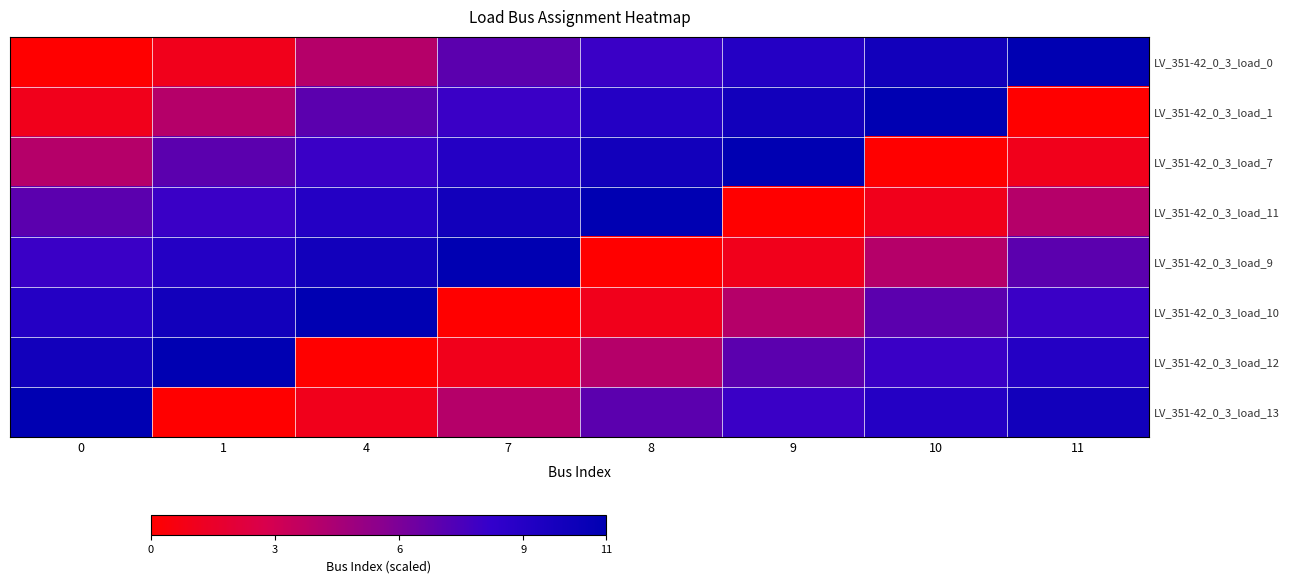

Reading left to right, what are all the values shown in this chart?

row_0: 0	1	4	7	8	9	10	11
row_1: 1	4	7	8	9	10	11	0
row_2: 4	7	8	9	10	11	0	1
row_3: 7	8	9	10	11	0	1	4
row_4: 8	9	10	11	0	1	4	7
row_5: 9	10	11	0	1	4	7	8
row_6: 10	11	0	1	4	7	8	9
row_7: 11	0	1	4	7	8	9	10